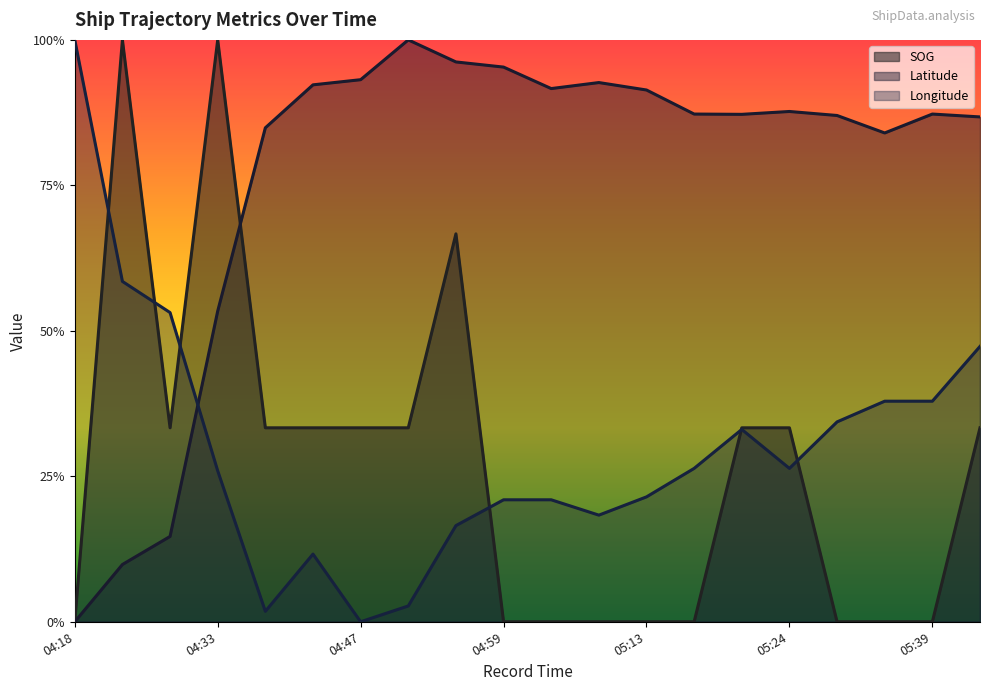

What is the value of the SOG point at the 16th from the left?

0.3